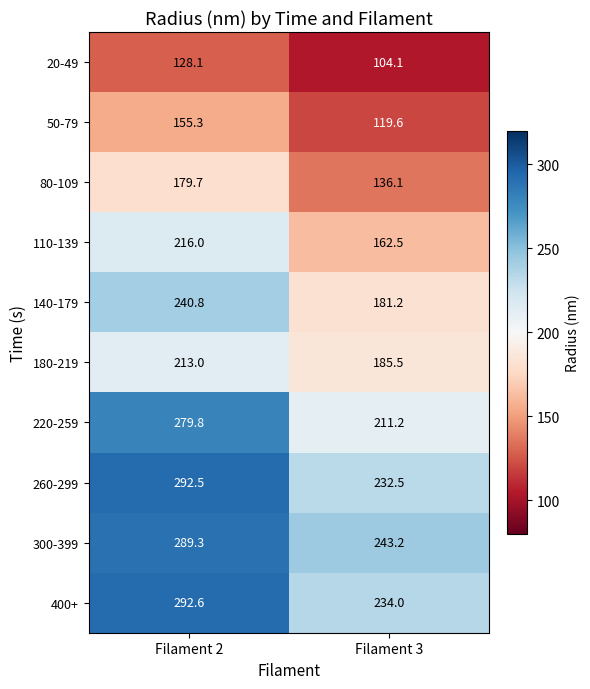

What is the difference between the 400+ values at Filament 2 and Filament 3?

58.6